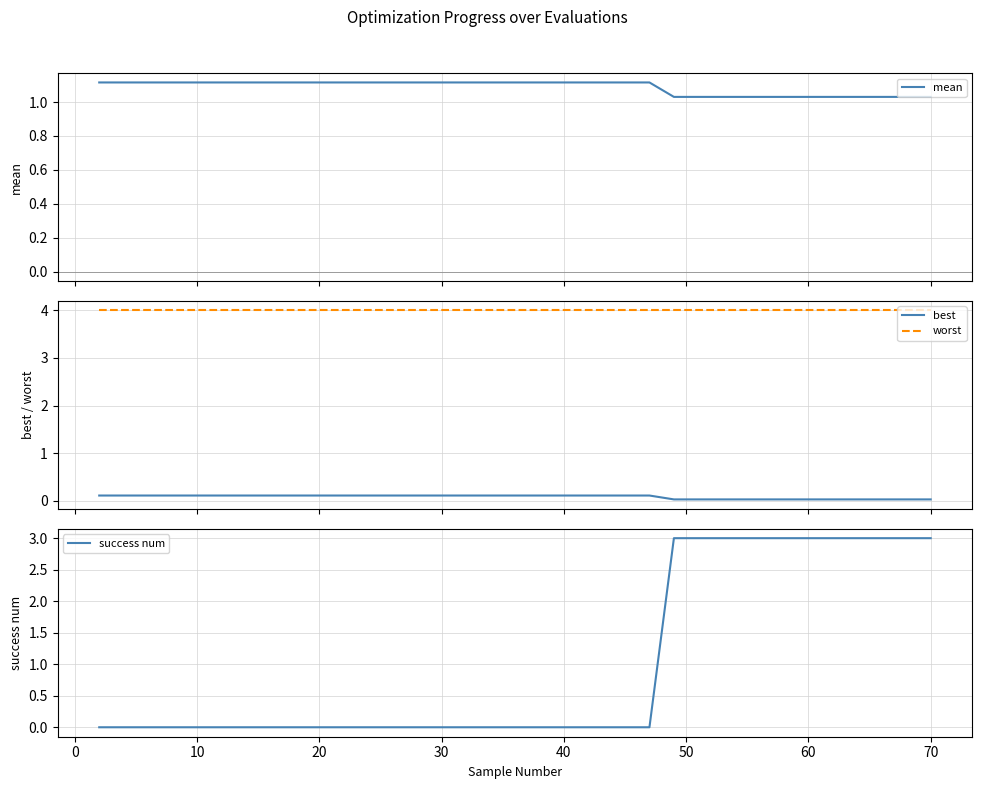

What is the lowest value of the worst series?

4.0